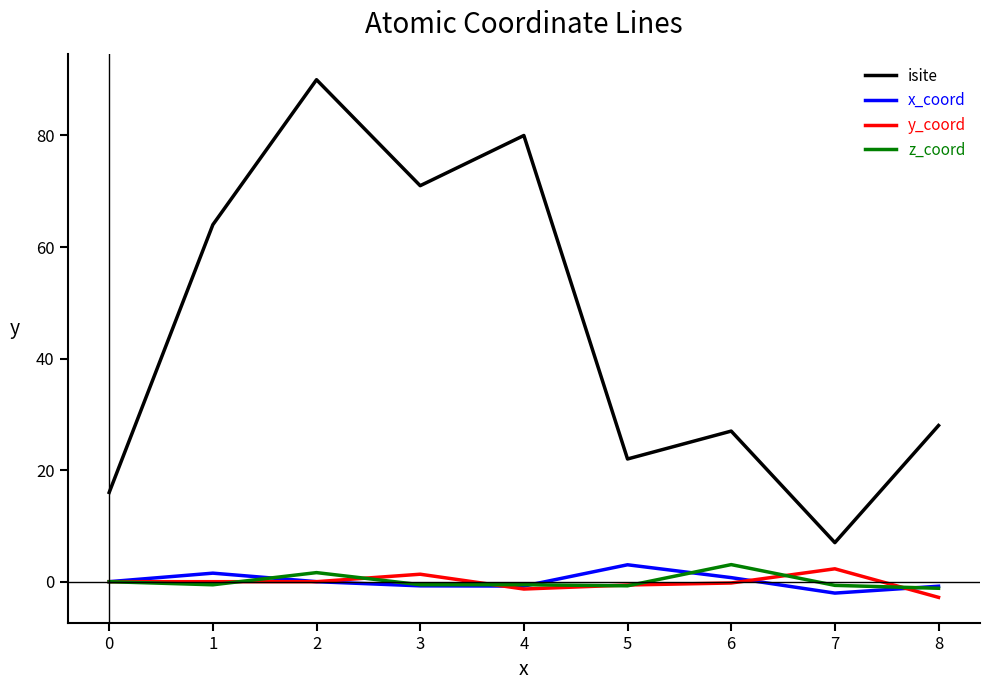

What is the minimum value for y_coord?

-2.8